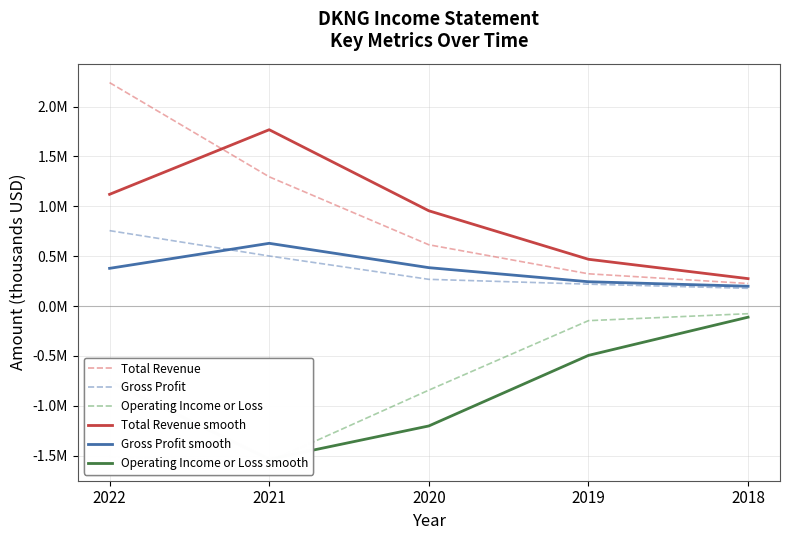

Does the chart have visible grid lines?

Yes